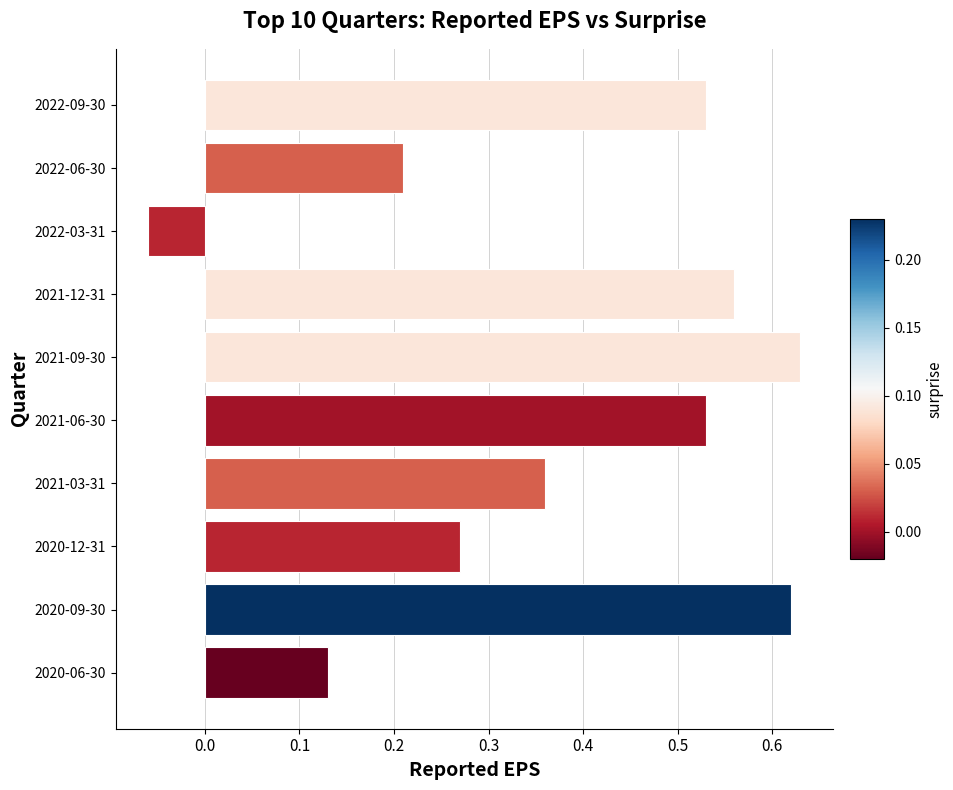

What position from the bottom is 2020-12-31?

3